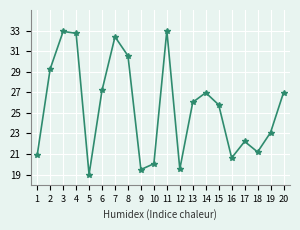

How many series are shown in this chart?

1